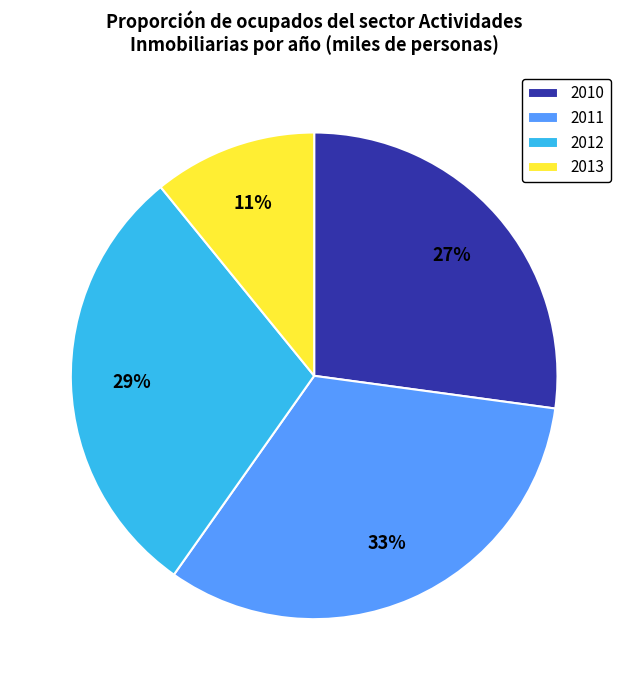

The 2011 slice represents 41% of the pie. True or false?

False